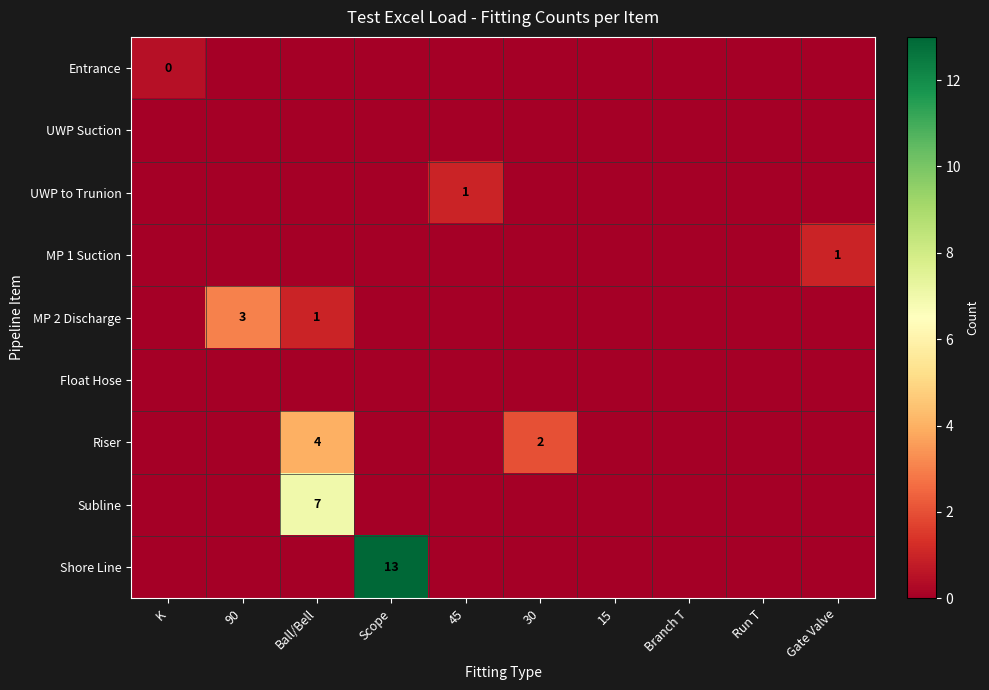

Between Ball/Bell and Gate Valve, which is larger?

Ball/Bell